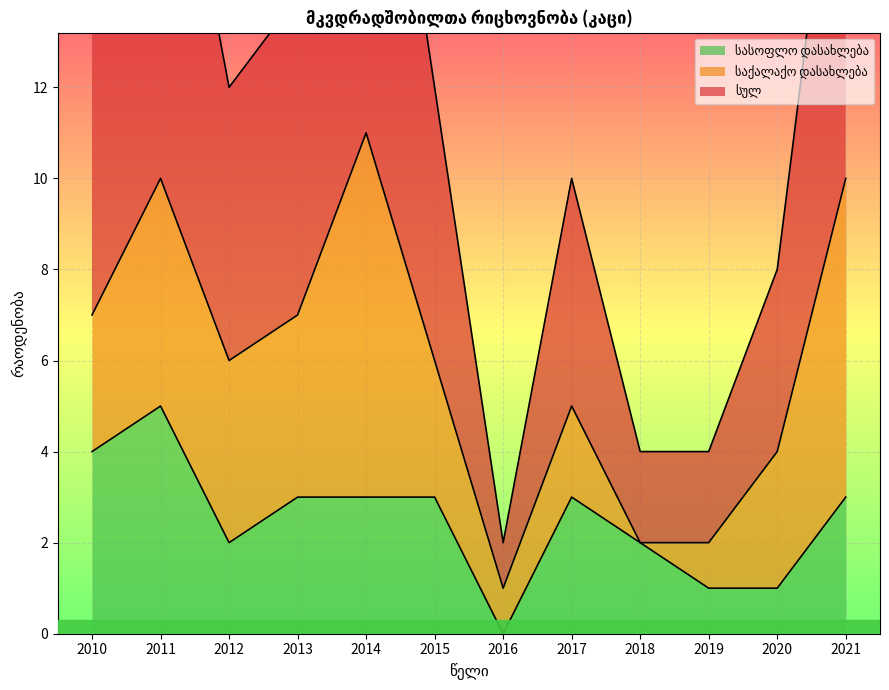

Where is სასოფლო დასახლება nearest to the value 2?

2012